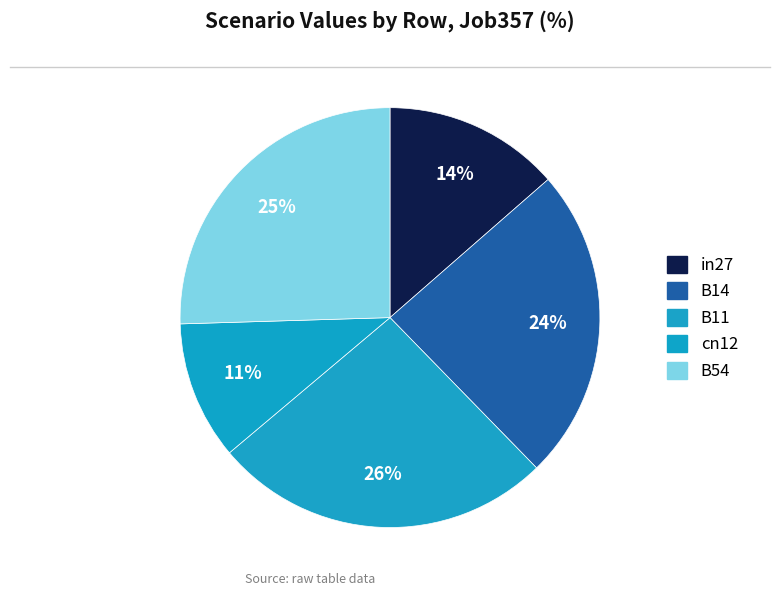

How many segments does this pie chart have?

5